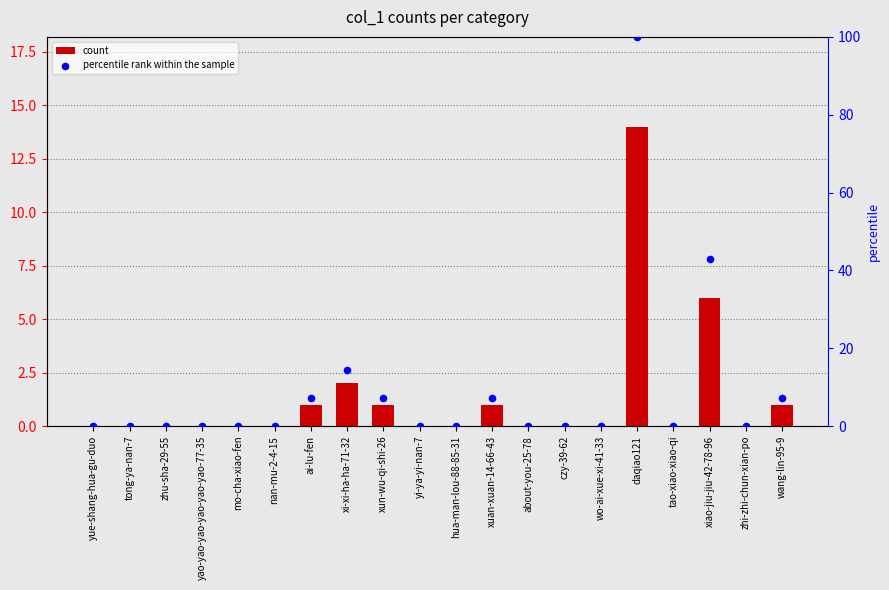

Which series has the largest total across all categories?

percentile rank within the sample